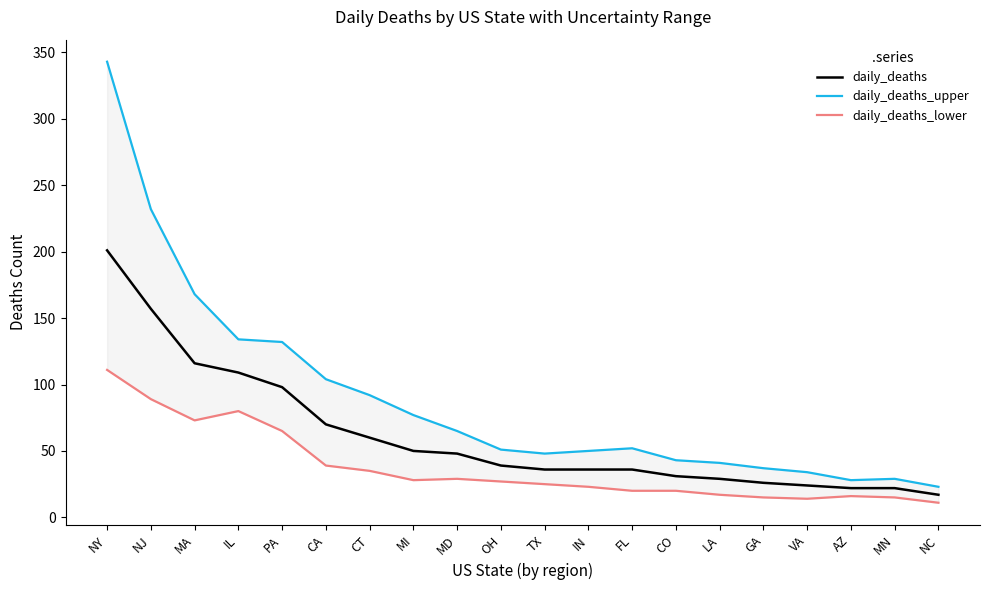

What are all the series names shown in the legend?

daily_deaths, daily_deaths_upper, daily_deaths_lower